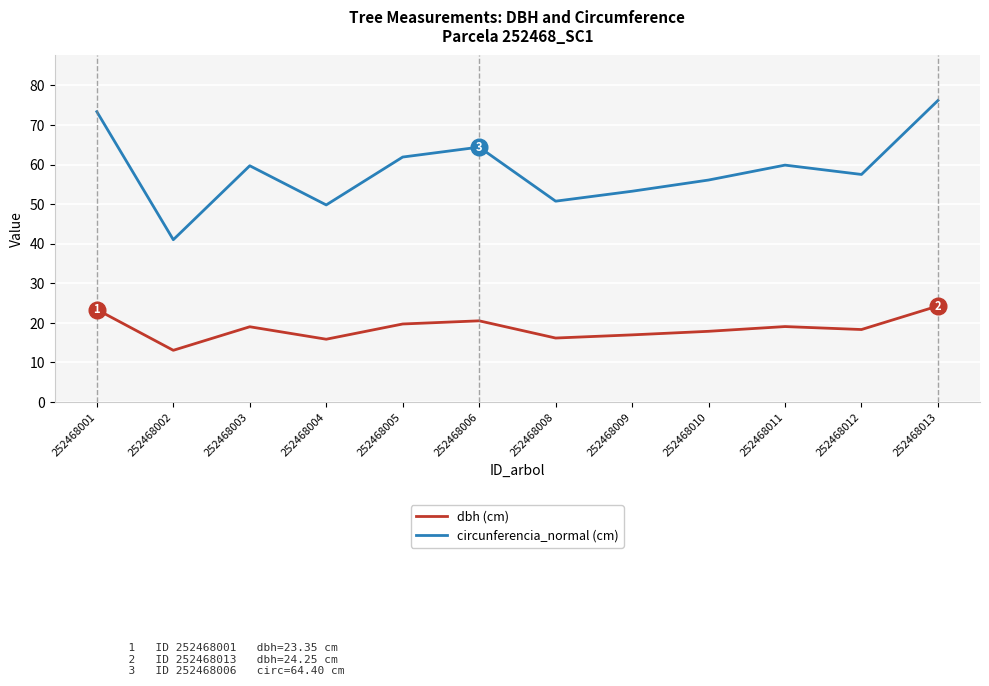

What are all the series names shown in the legend?

dbh (cm), circunferencia_normal (cm)